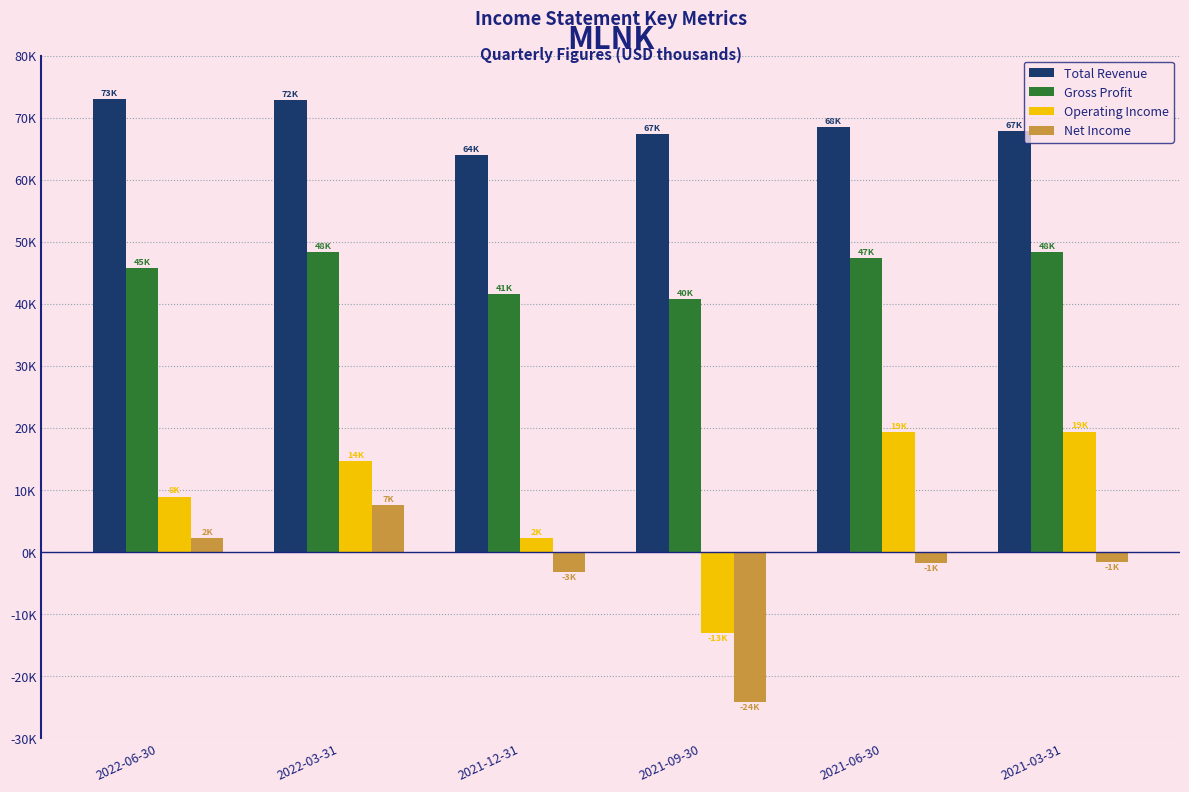

Does the chart contain stacked bars?

No